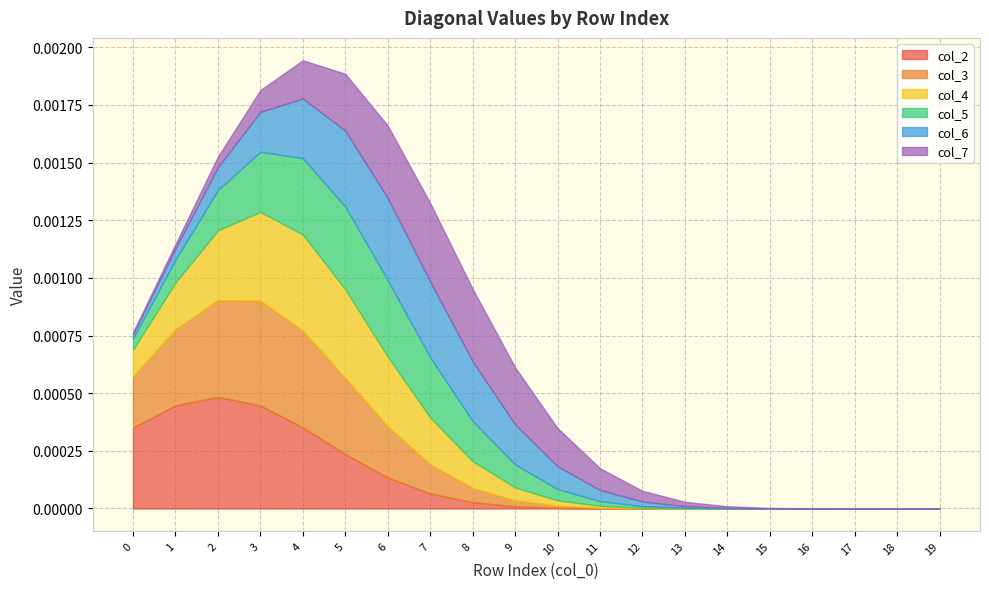

Does the chart have visible grid lines?

Yes